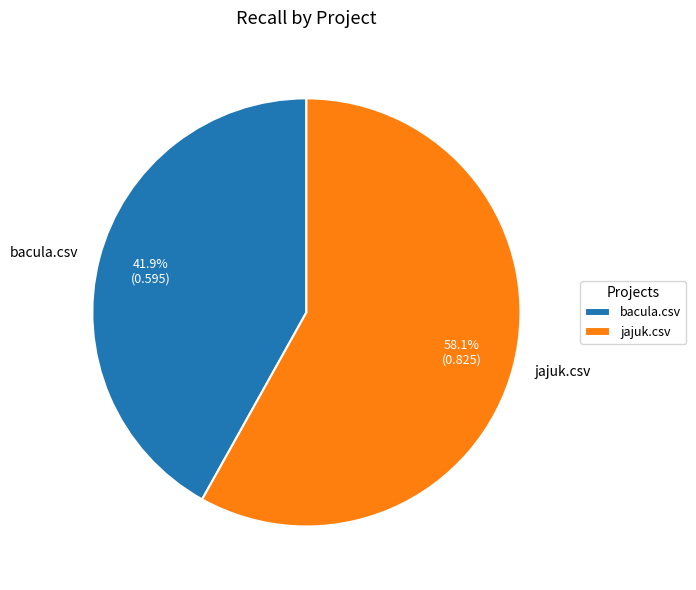

To the nearest percent, what is the difference between the largest and smallest slice percentages?

16%